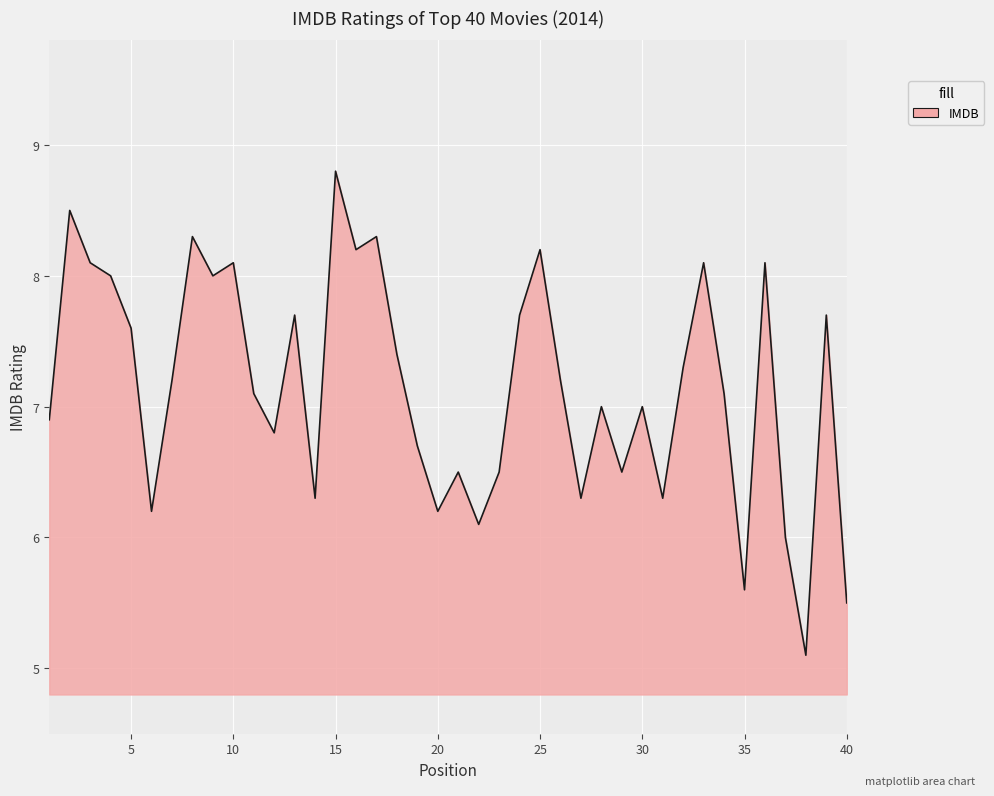

What is the maximum value shown in the chart?

8.8